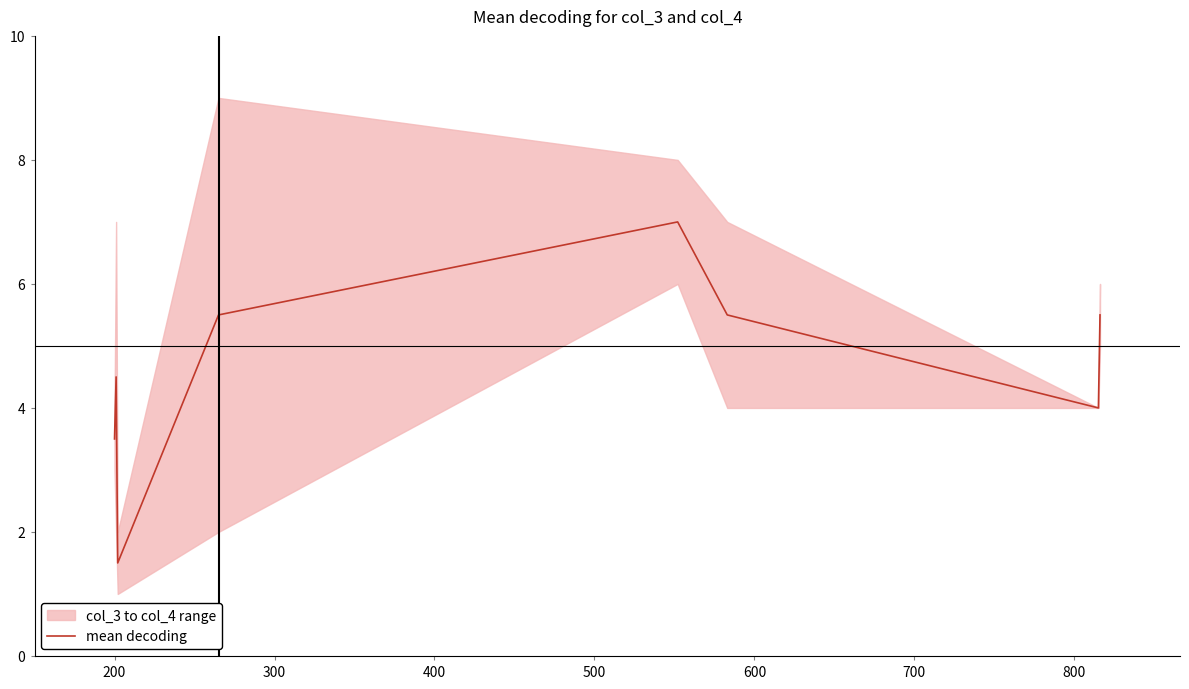

What is the lowest value of the mean decoding series?

1.5